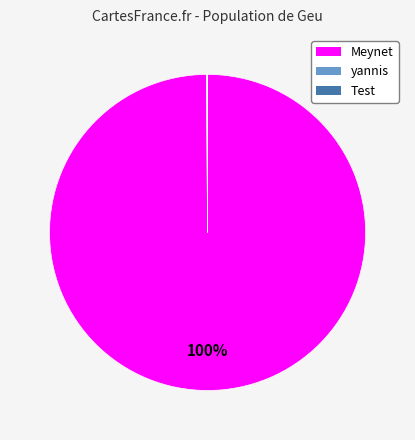

To the nearest percent, what is the difference between the largest and smallest slice percentages?

100%